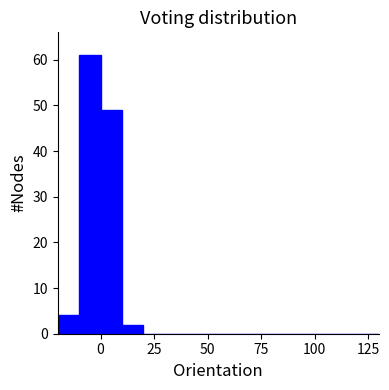

Read against the x-axis, roughly where is the centre of the tallest bar?

-5